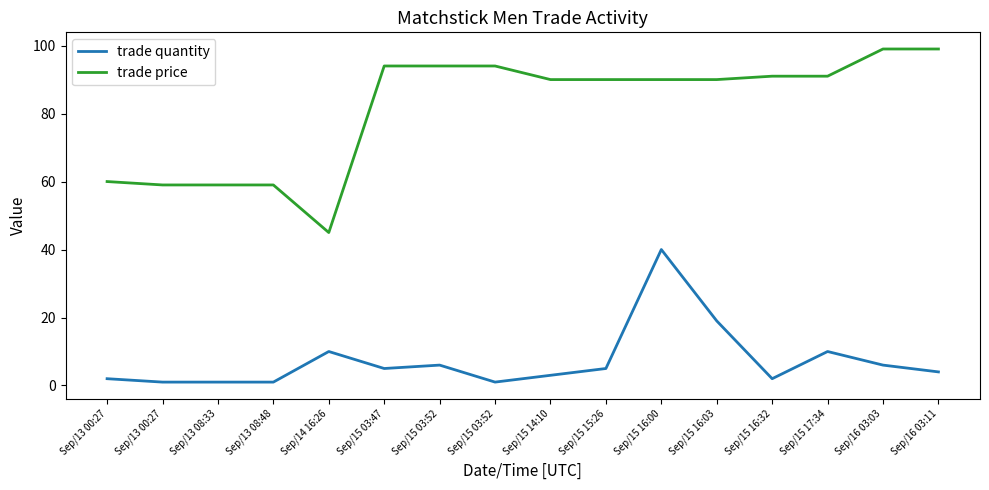

What is the difference between the trade price values at Sep/13 00:27 and Sep/15 15:26?

31